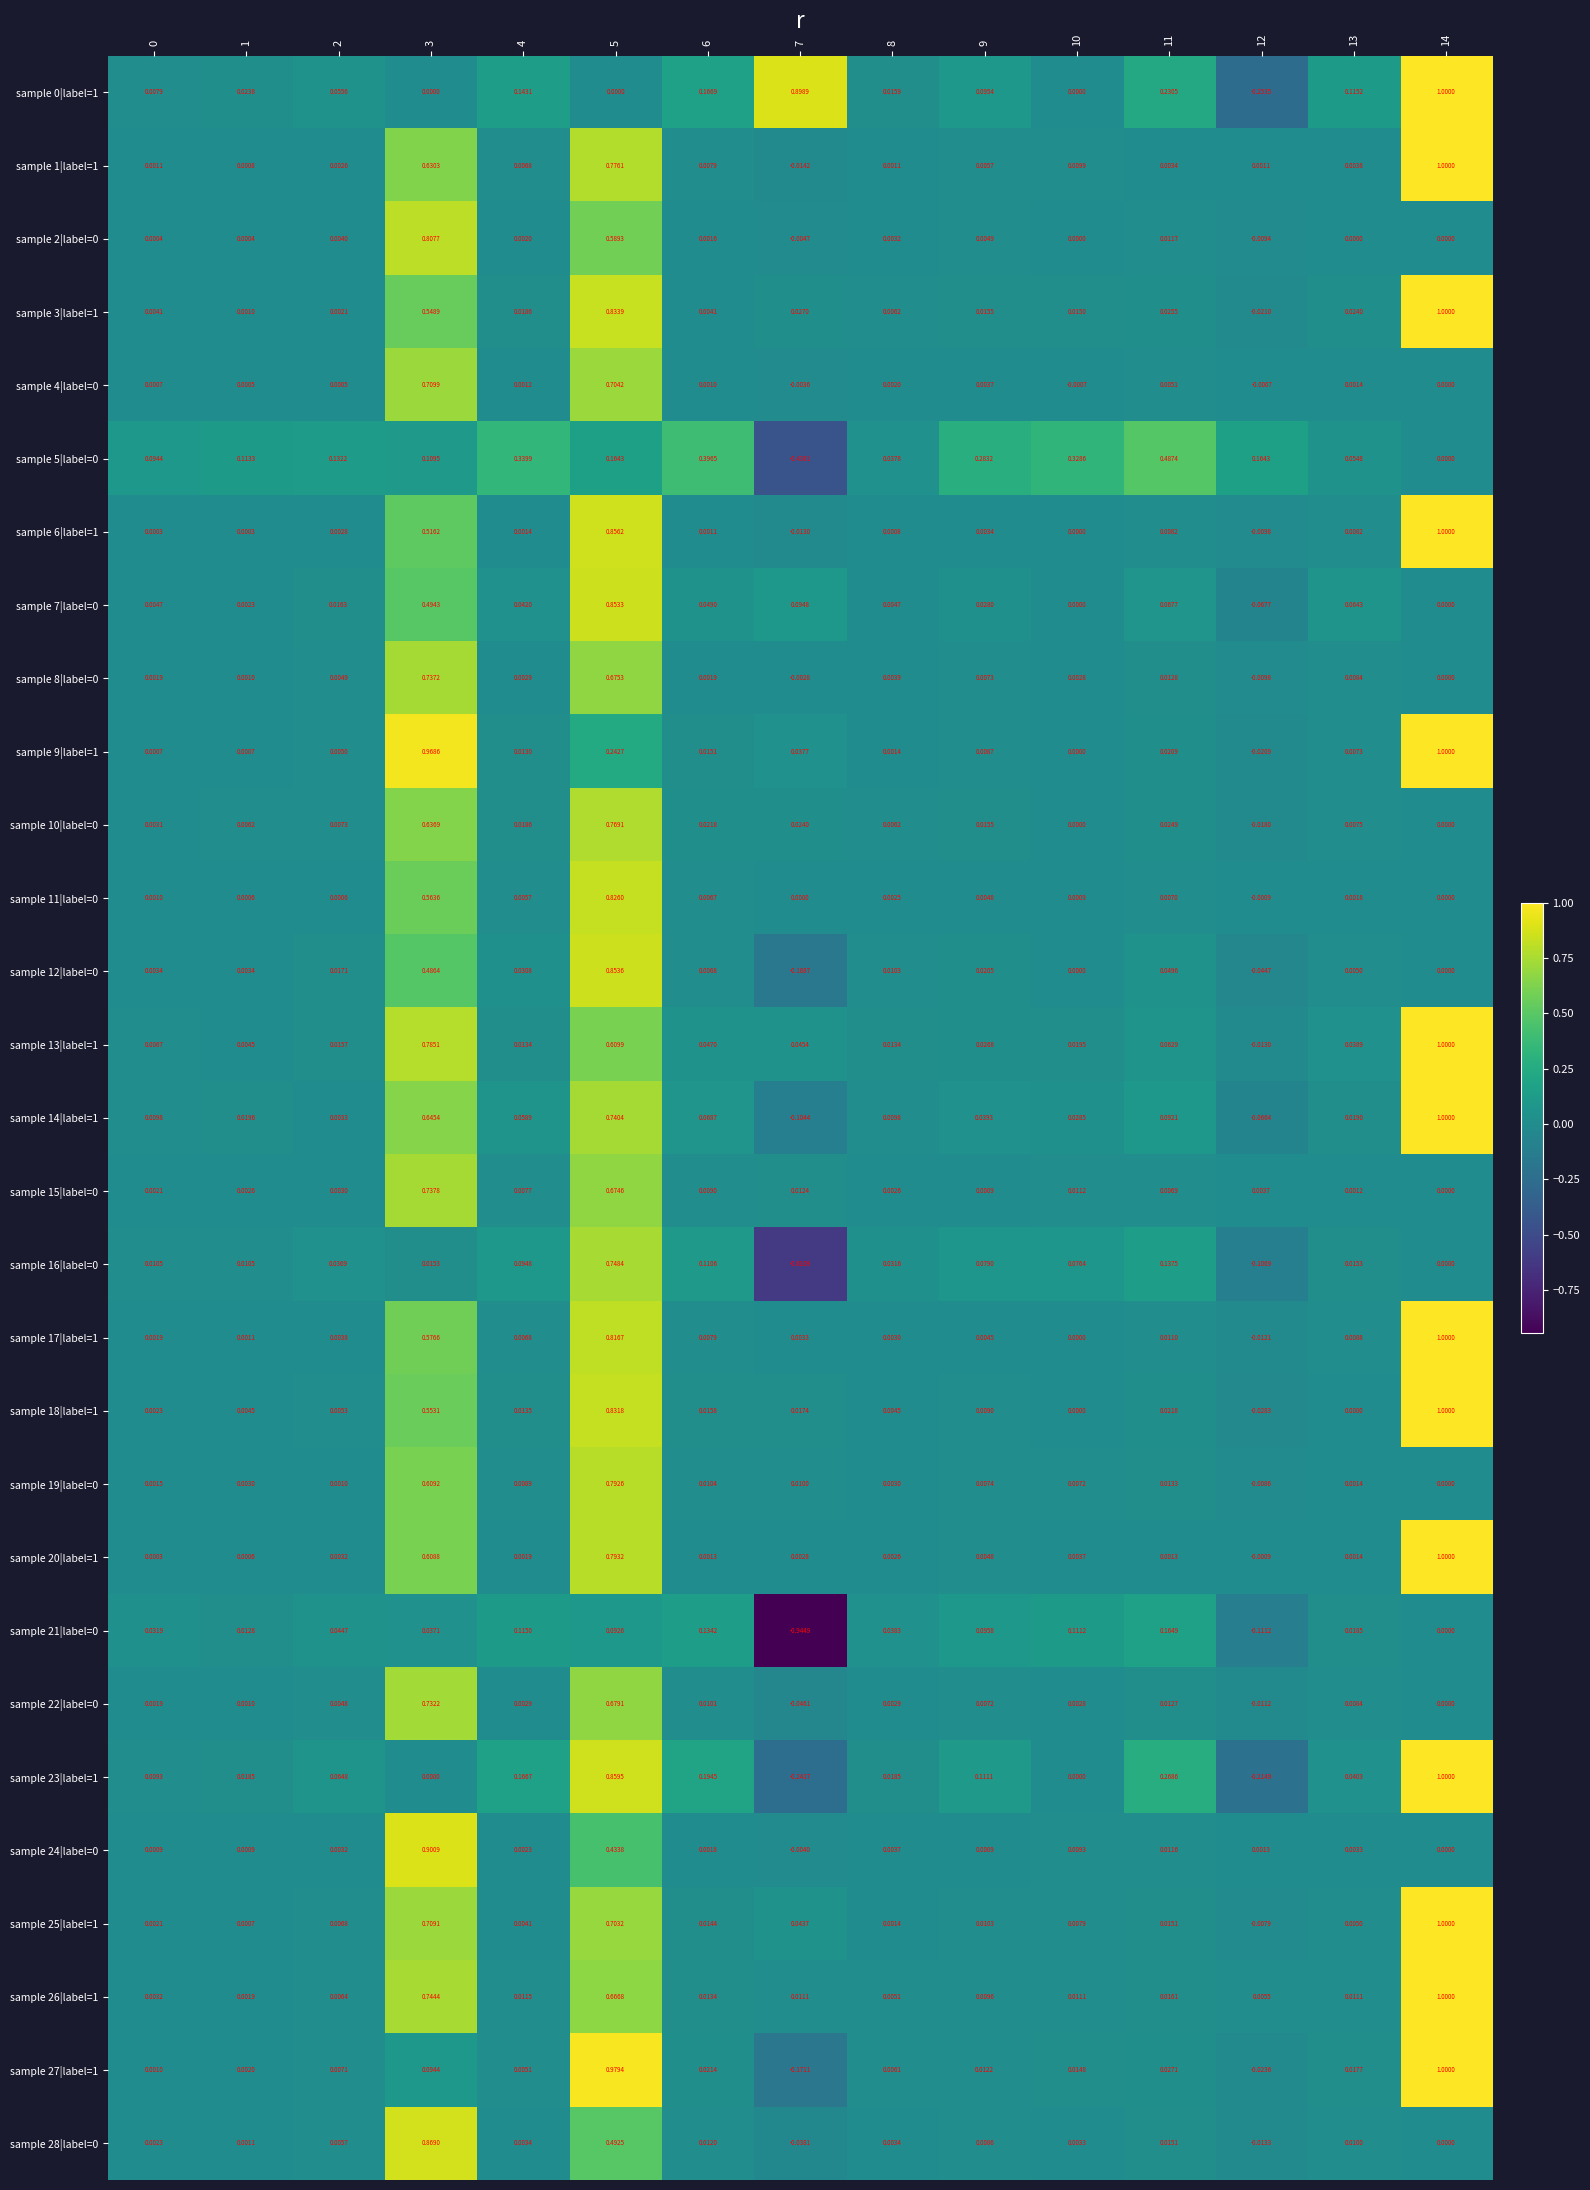

How many negative values does the sample 16|label=0 series have?

2